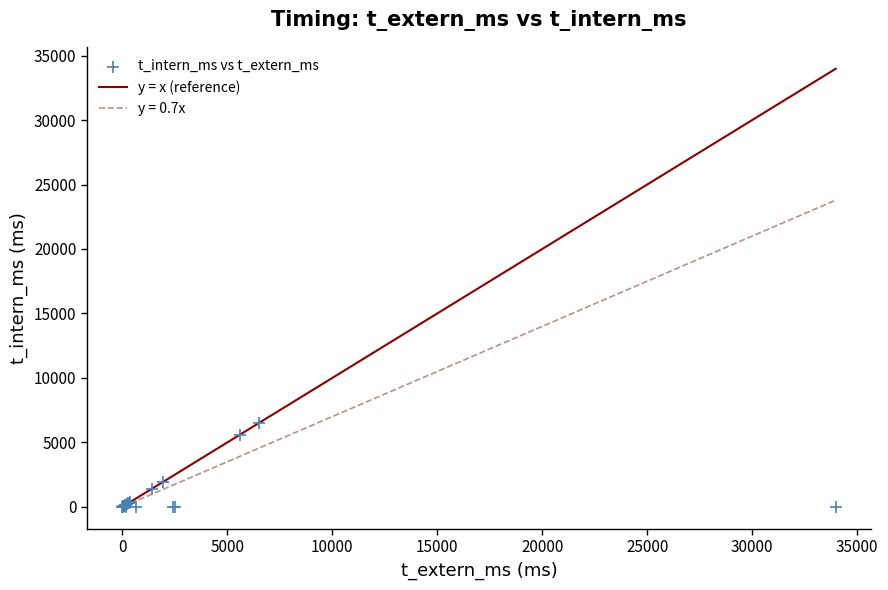

What Y value in the scatter plot is closest to 3259?

1933.8